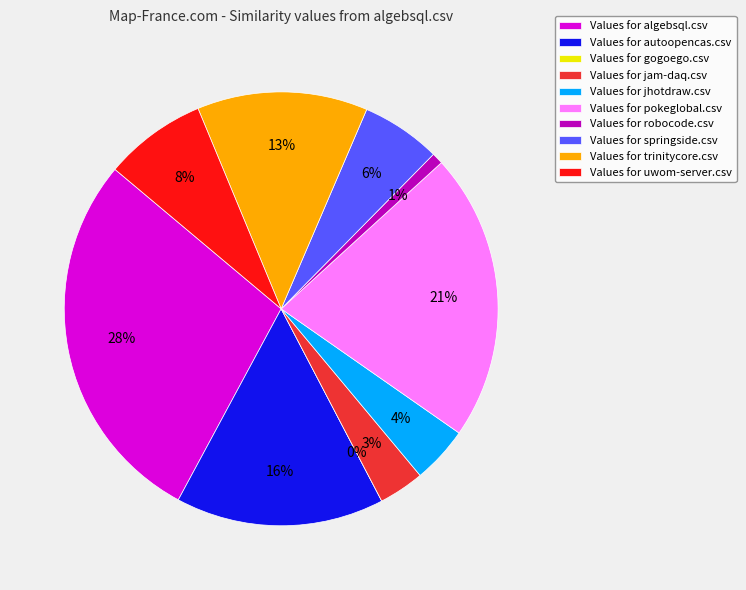

What is the smallest slice in the pie chart?

gogoego.csv